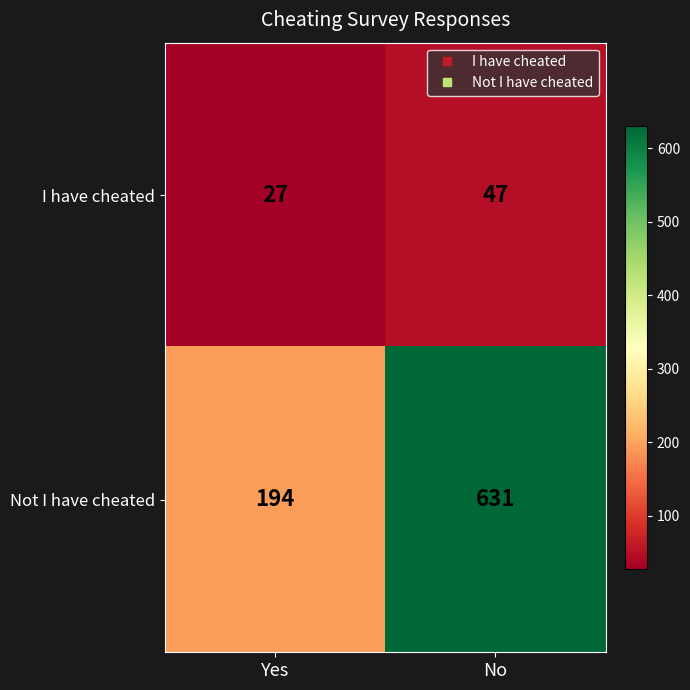

What is the difference between the I have cheated values at No and Yes?

20